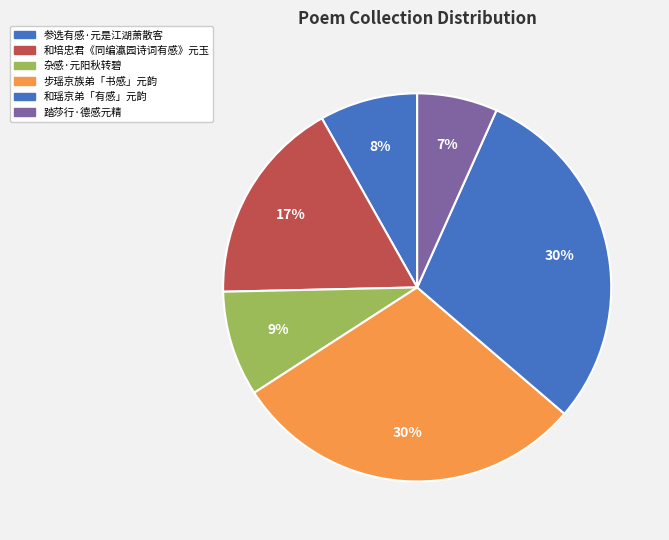

To the nearest percent, what portion does 和瑶京弟「有感」元韵 represent?

30%